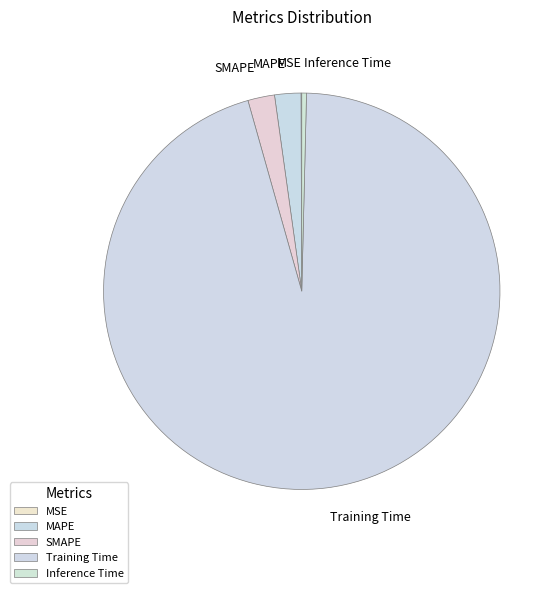

What is the majority slice?

Training Time